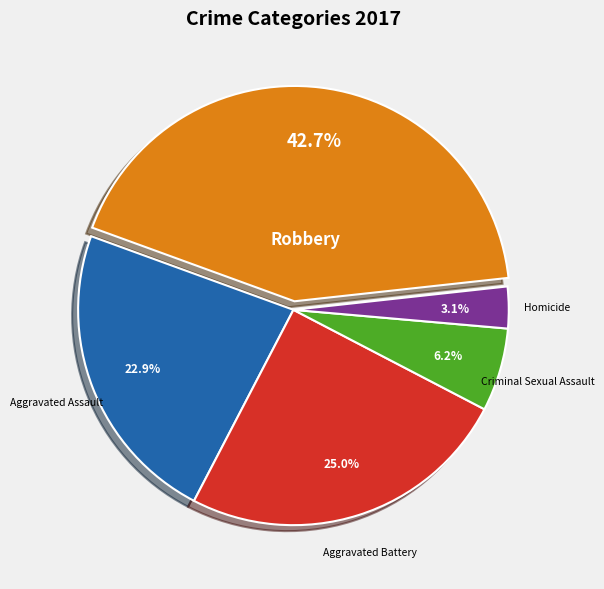

Rank the categories by value from lowest to highest.

Homicide, Criminal Sexual Assault, Aggravated Assault, Aggravated Battery, Robbery